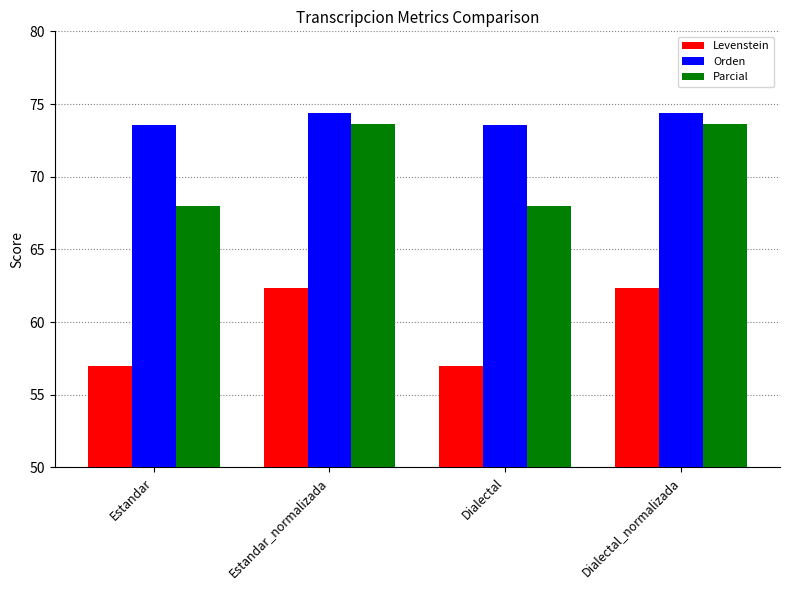

At which label does Levenstein first exceed 62?

Estandar_normalizada